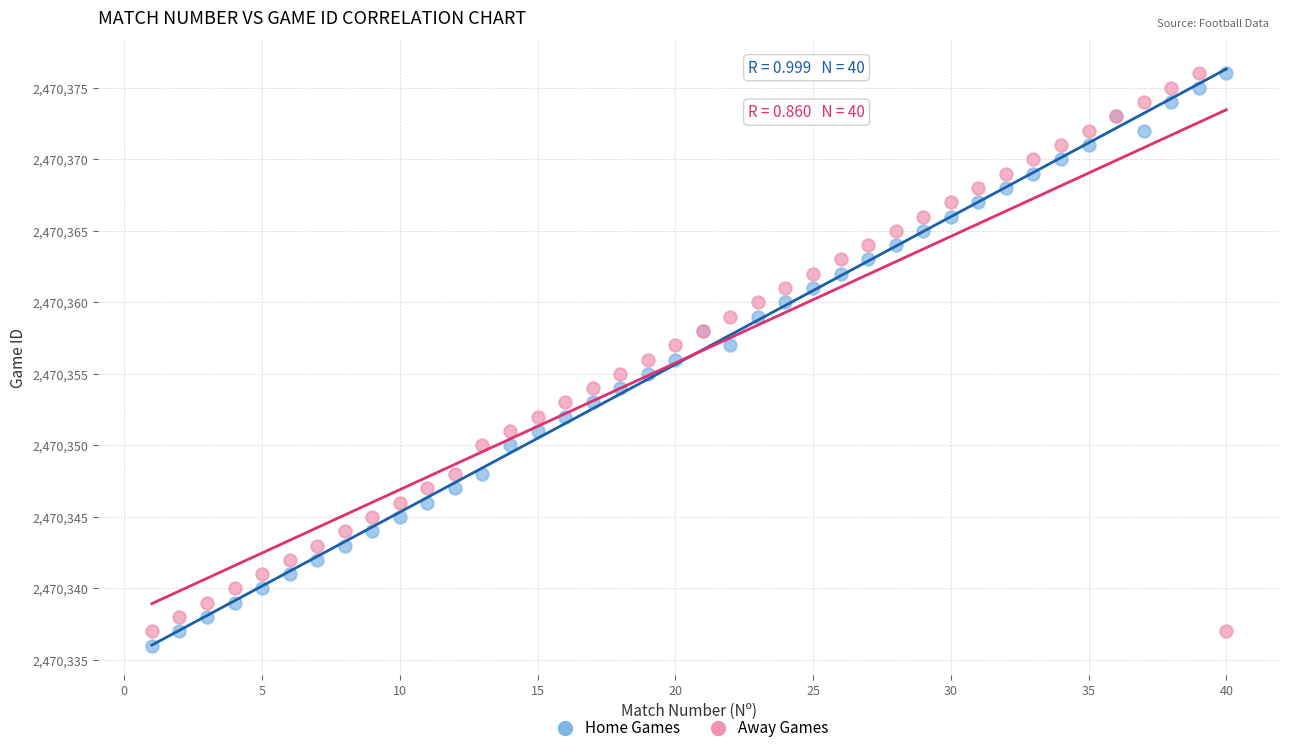

What are all the series names shown in the legend?

Home Games, Away Games